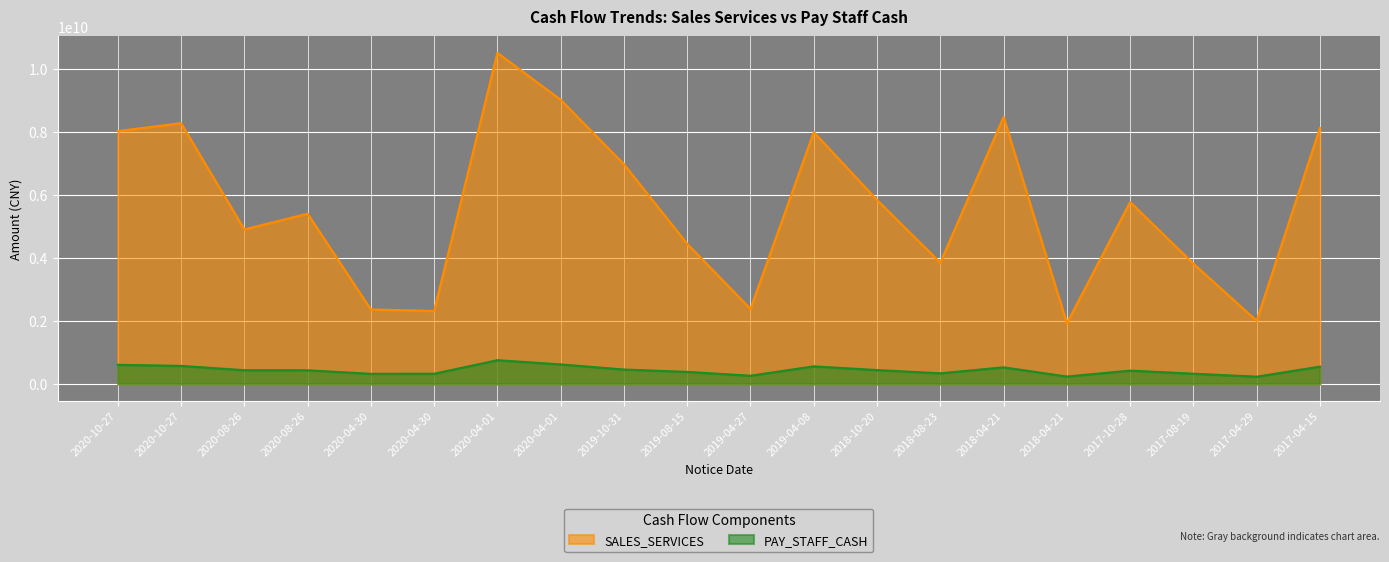

The SALES_SERVICES series shows 4902290900.3 at 2020-08-26. True or false?

True